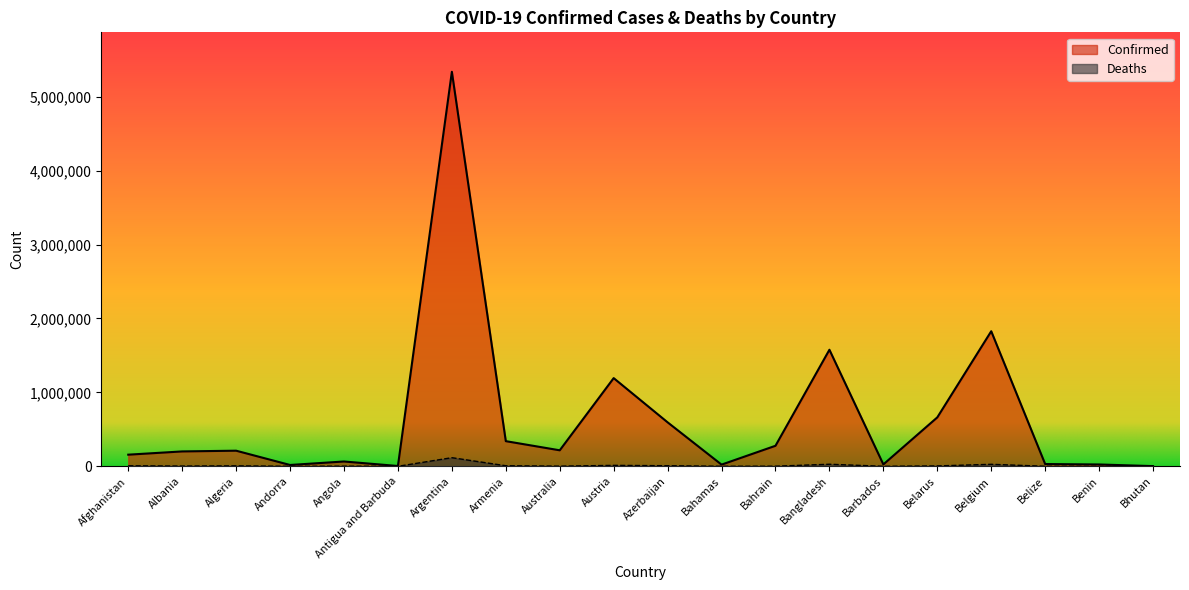

What is the maximum value shown in the chart?

5337692